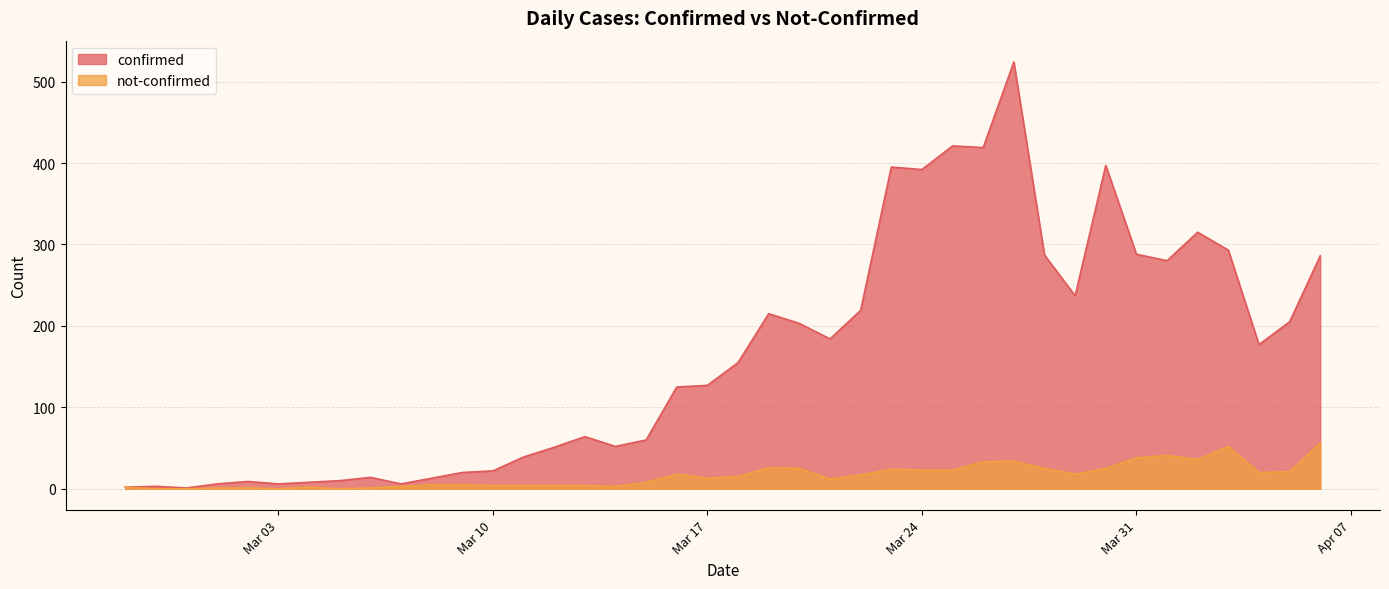

The confirmed series shows 293 at 2020-04-03. True or false?

True